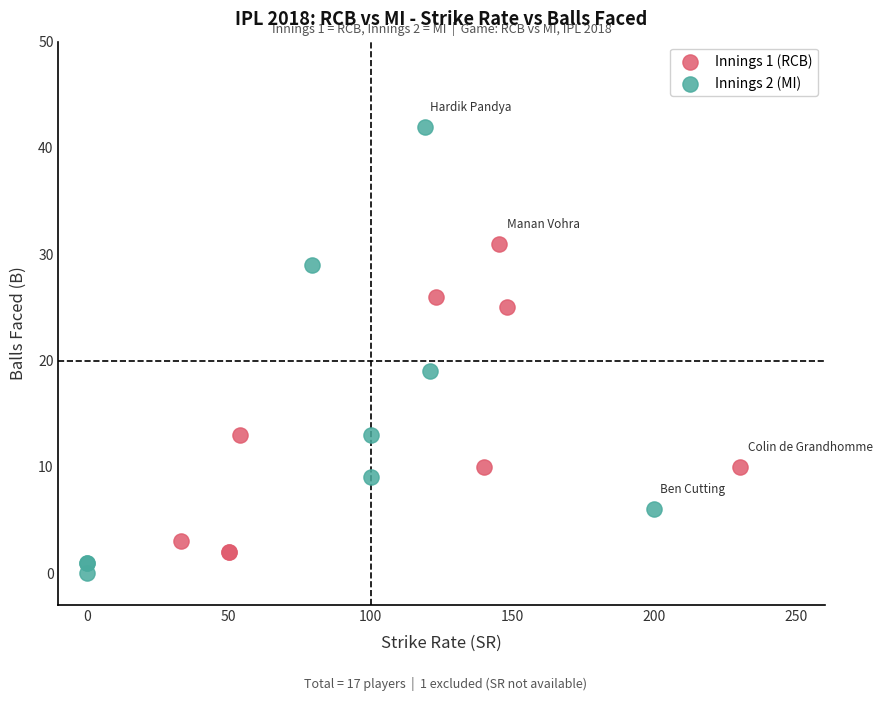

Which series reaches the maximum Y coordinate?

Innings 2 (MI)